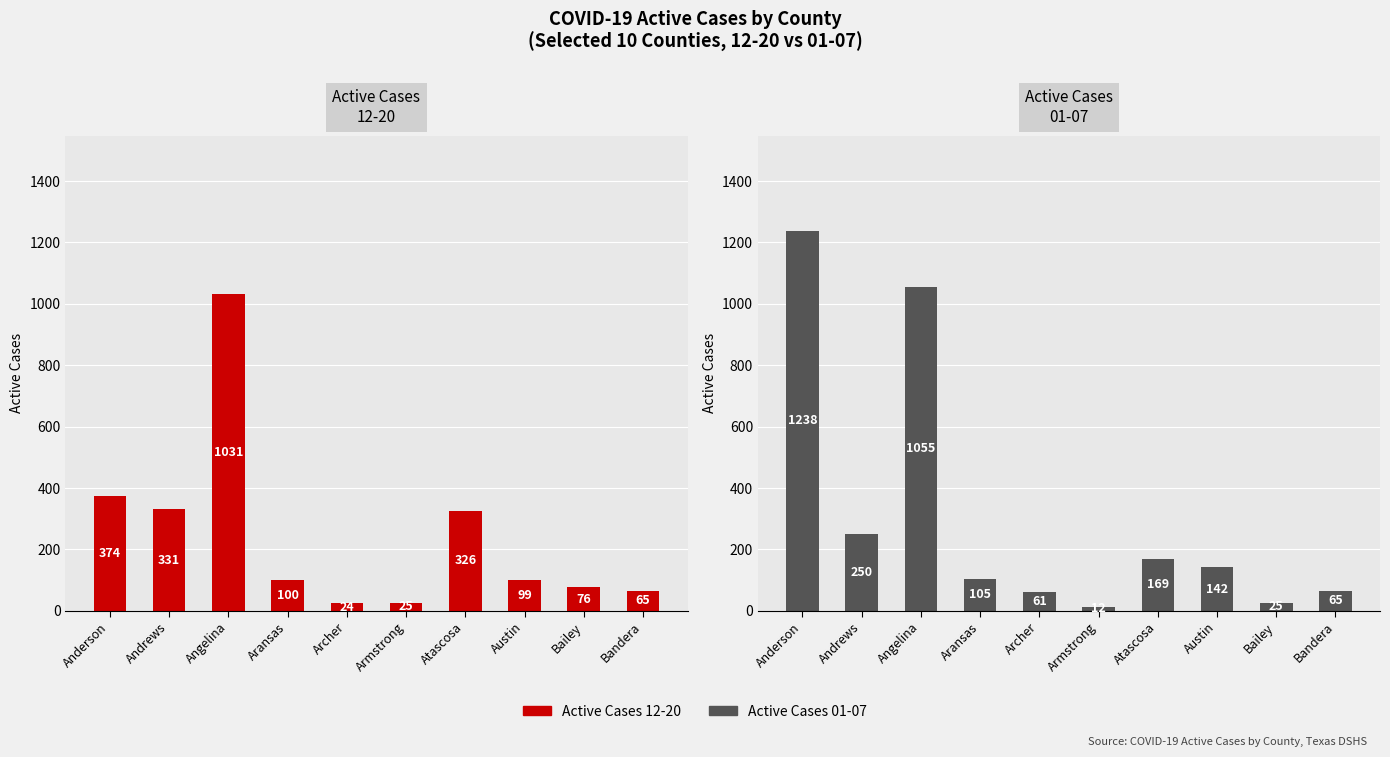

Between Anderson and Atascosa, which series saw the biggest shift?

Active Cases
01-07